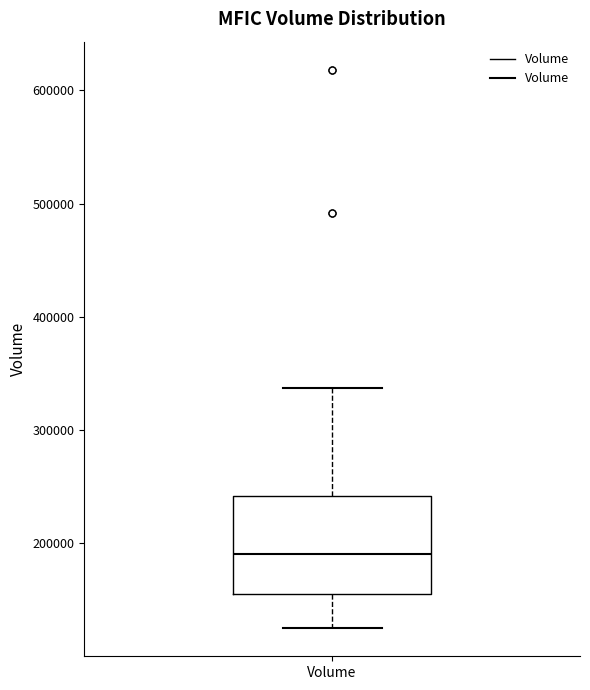

Transcribe this box plot: give where the median line is, the range the box spans, and where the two whiskers end, as read against the y-axis. The values are not printed on the chart, so give them approximately, as read against the axis.

median 190000, box 160000 to 240000, whiskers 130000 to 340000